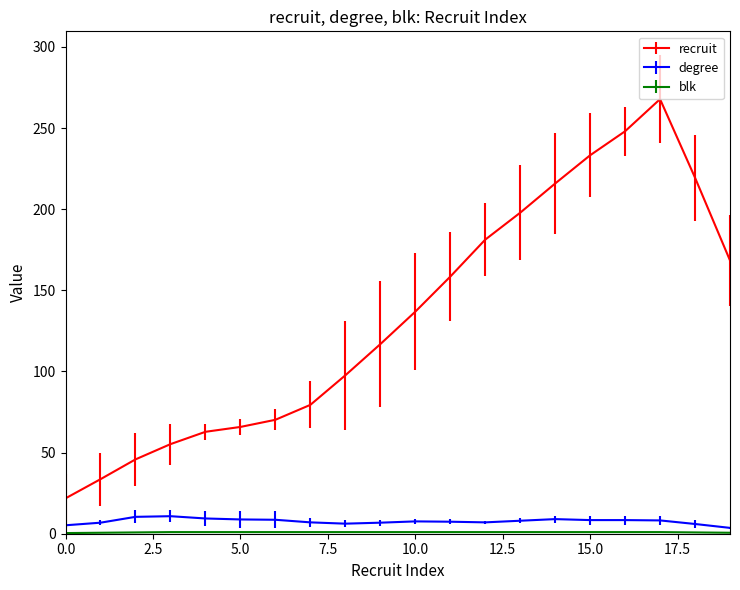

What is the maximum value for recruit?

267.8